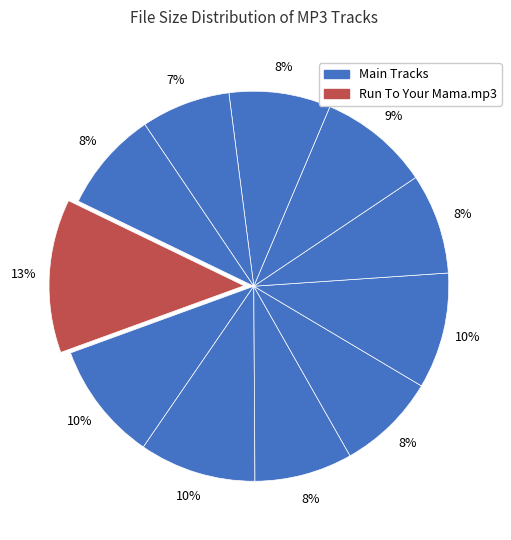

To the nearest percent, what is the average slice percentage?

9%